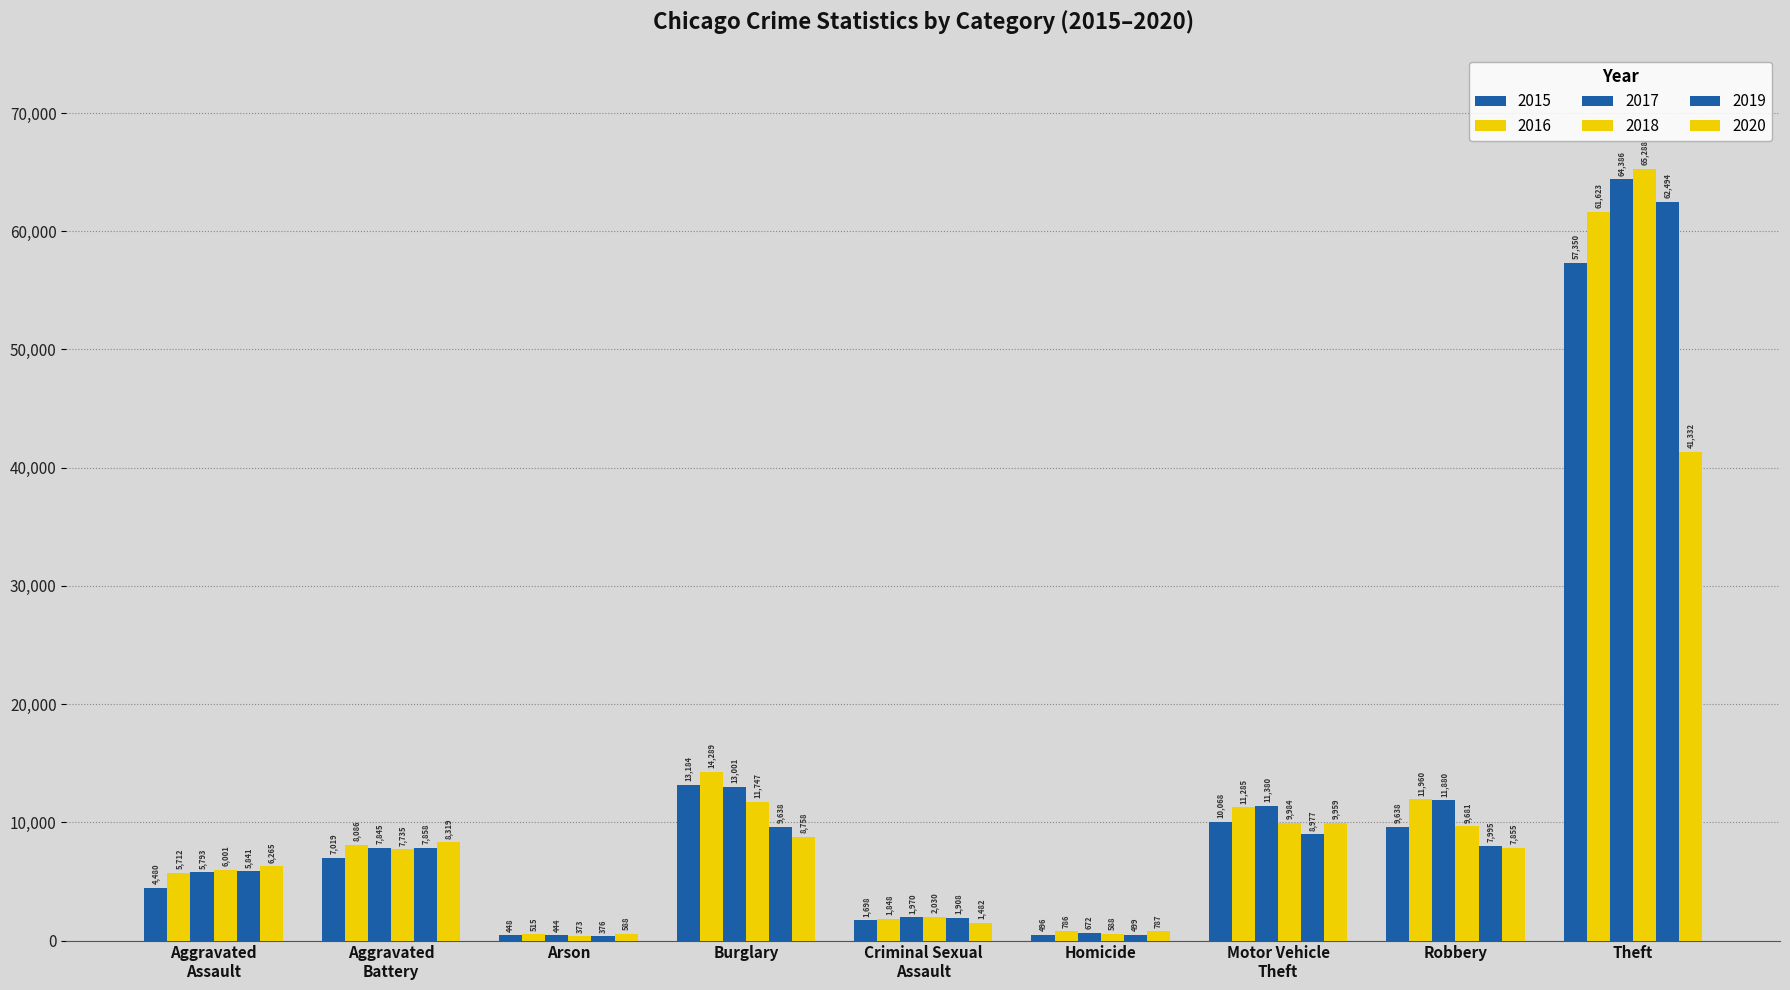

At which label does 2020 reach its minimum?

Arson